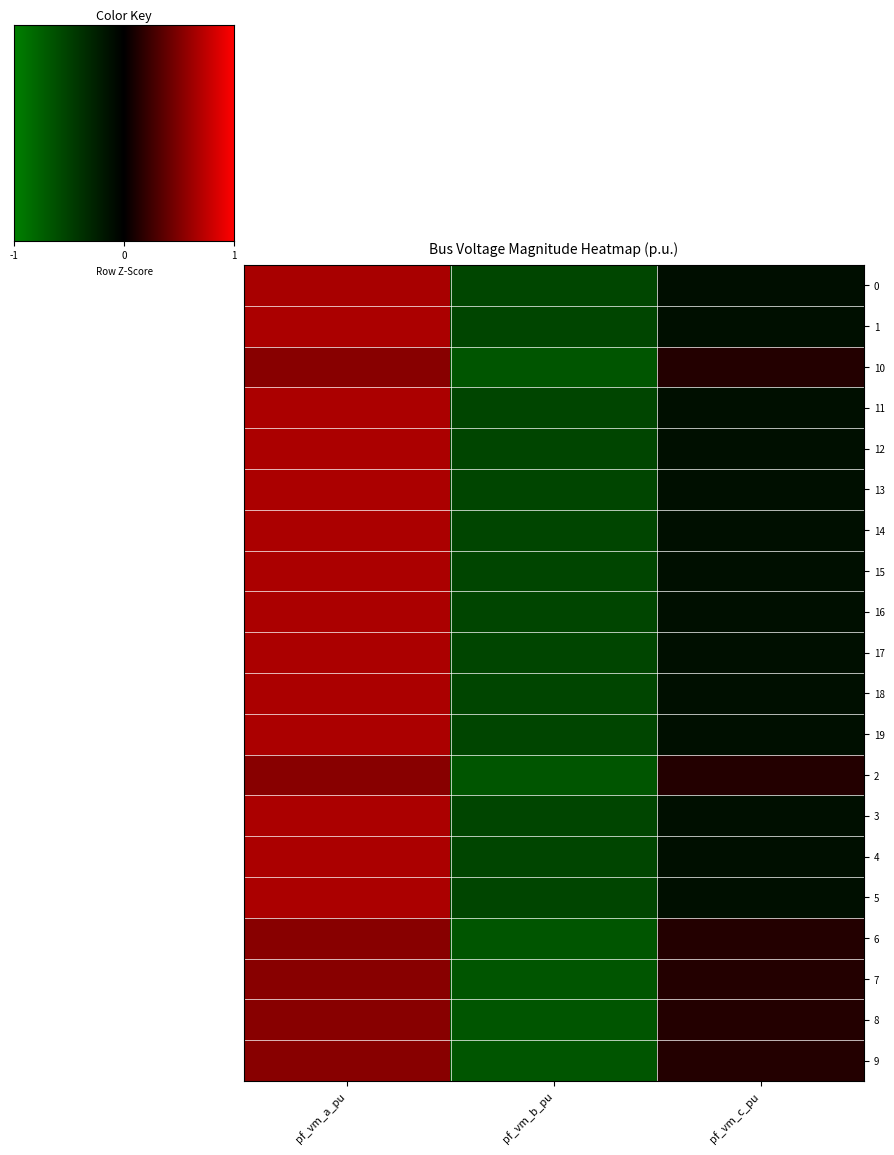

How many series are shown in this chart?

20